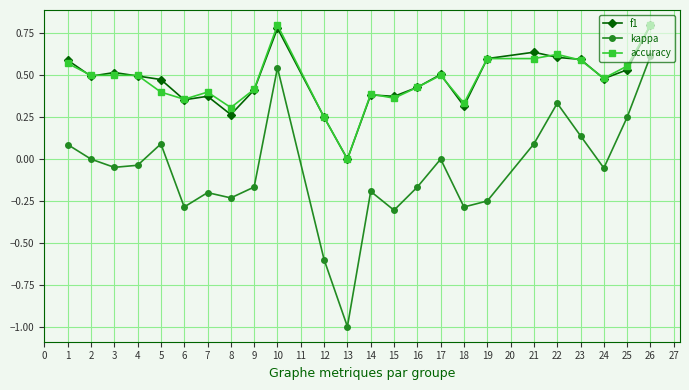

What is the total value across all series at 23?

1.3